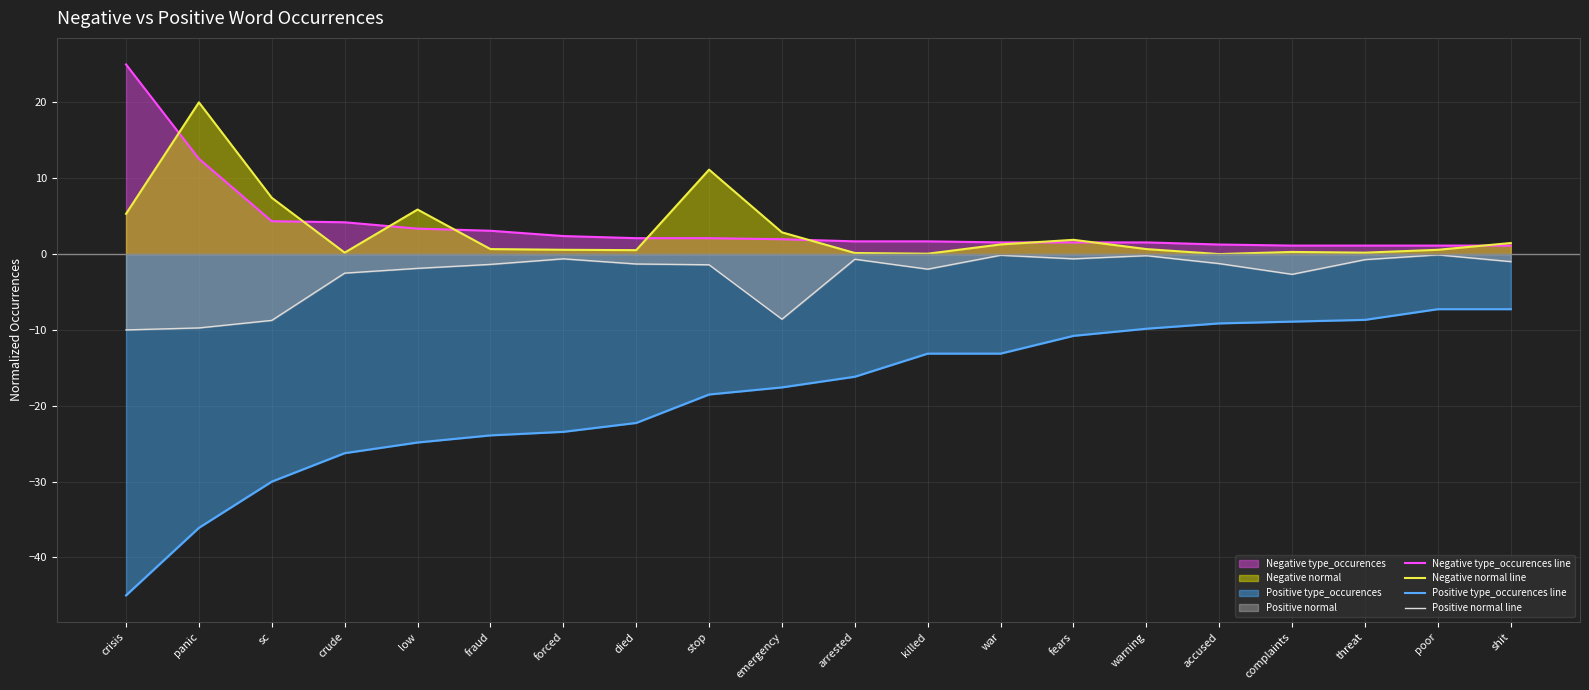

How many interior local peaks does the Negative normal line series have?

5